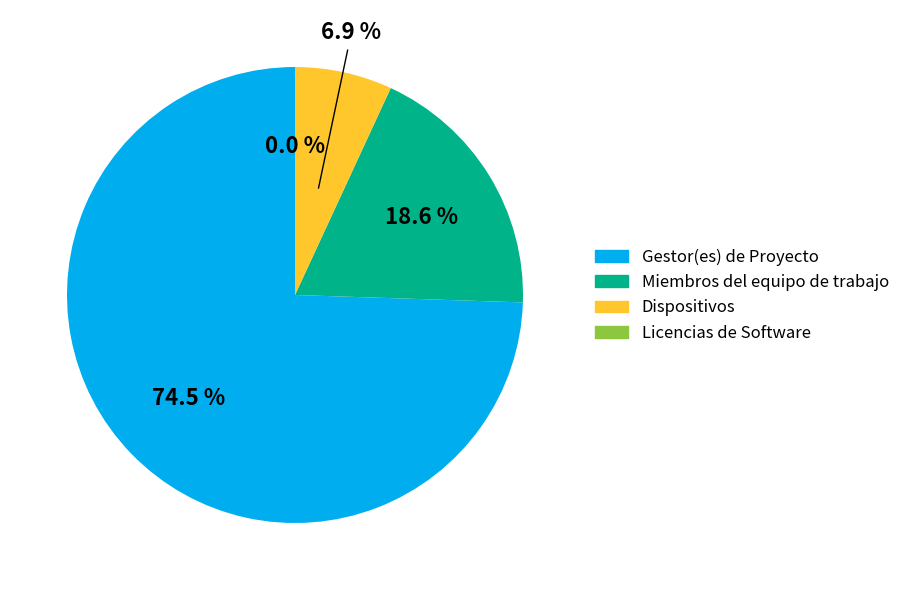

Does Licencias de Software represent more than half of the total?

No